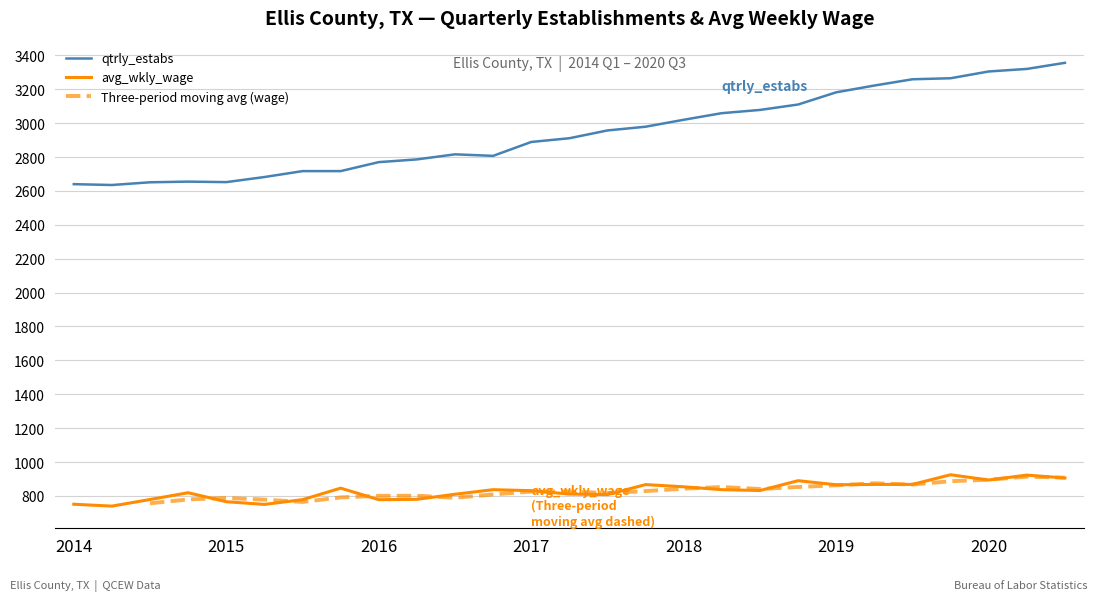

True or false: avg_wkly_wage and qtrly_estabs intersect in this chart.

False